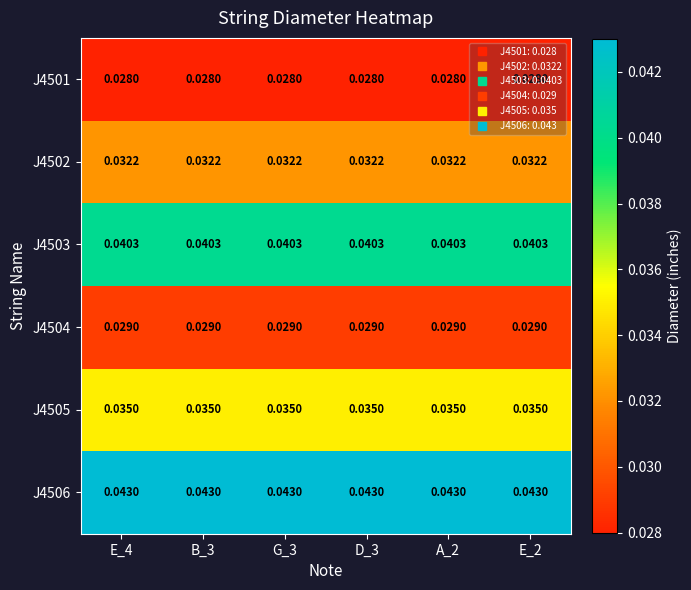

Is the value of J4503 at G_3 greater than the value of J4505 at B_3?

Yes